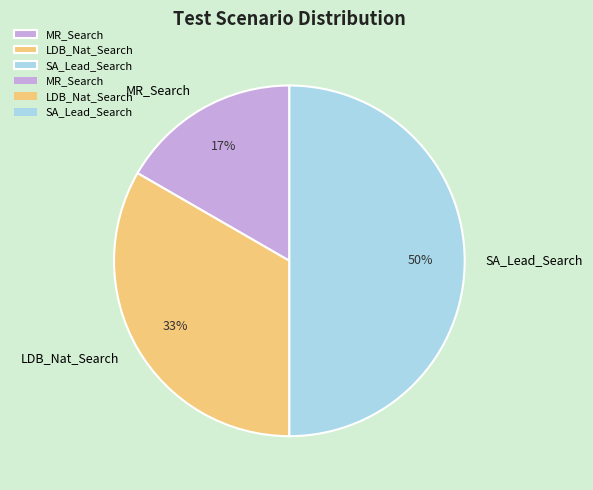

How many segments does this pie chart have?

3